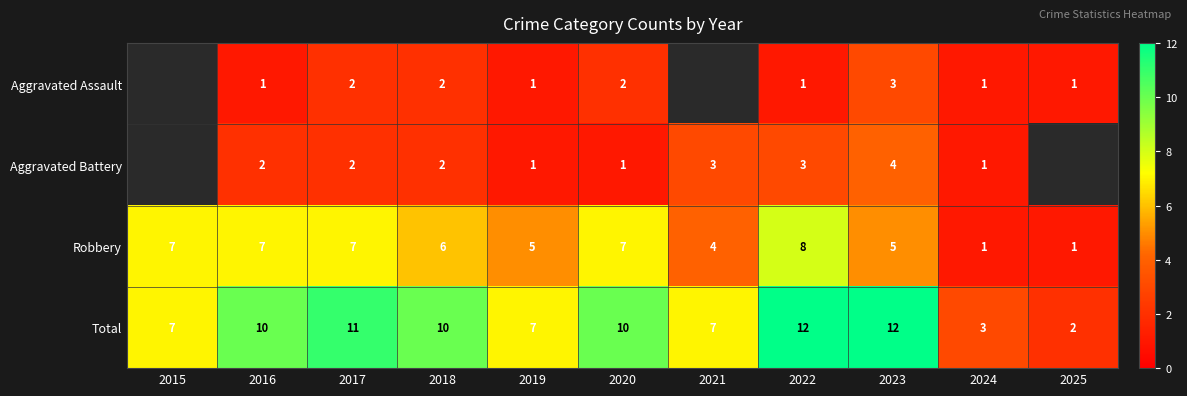

Is the value of Aggravated Battery at 2021 greater than the value of Aggravated Assault at 2018?

Yes